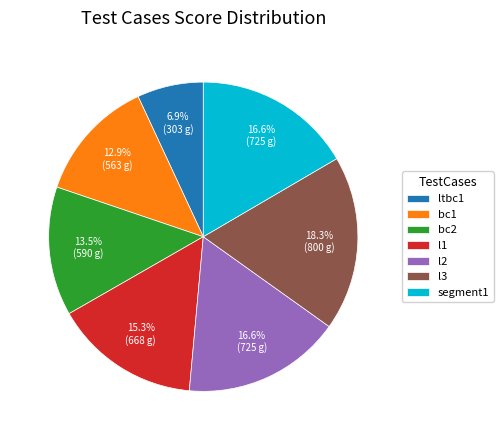

Which slice is the largest?

l3